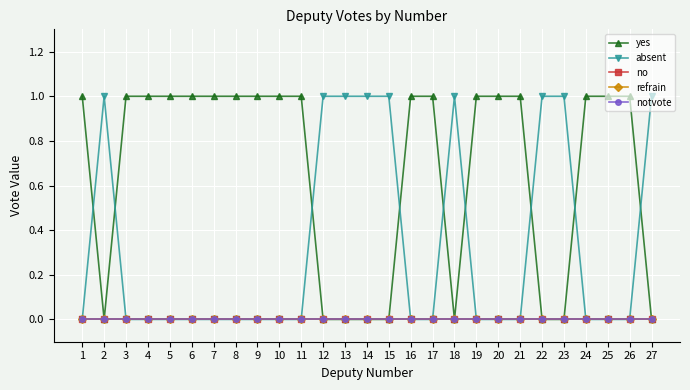

At which label does yes reach its peak?

1